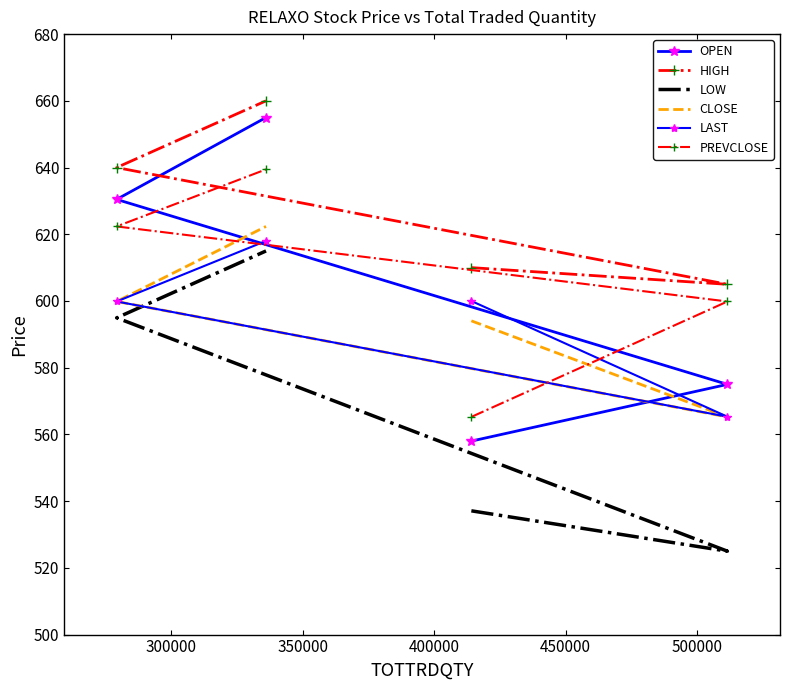

What are all the series names shown in the legend?

OPEN, HIGH, LOW, CLOSE, LAST, PREVCLOSE